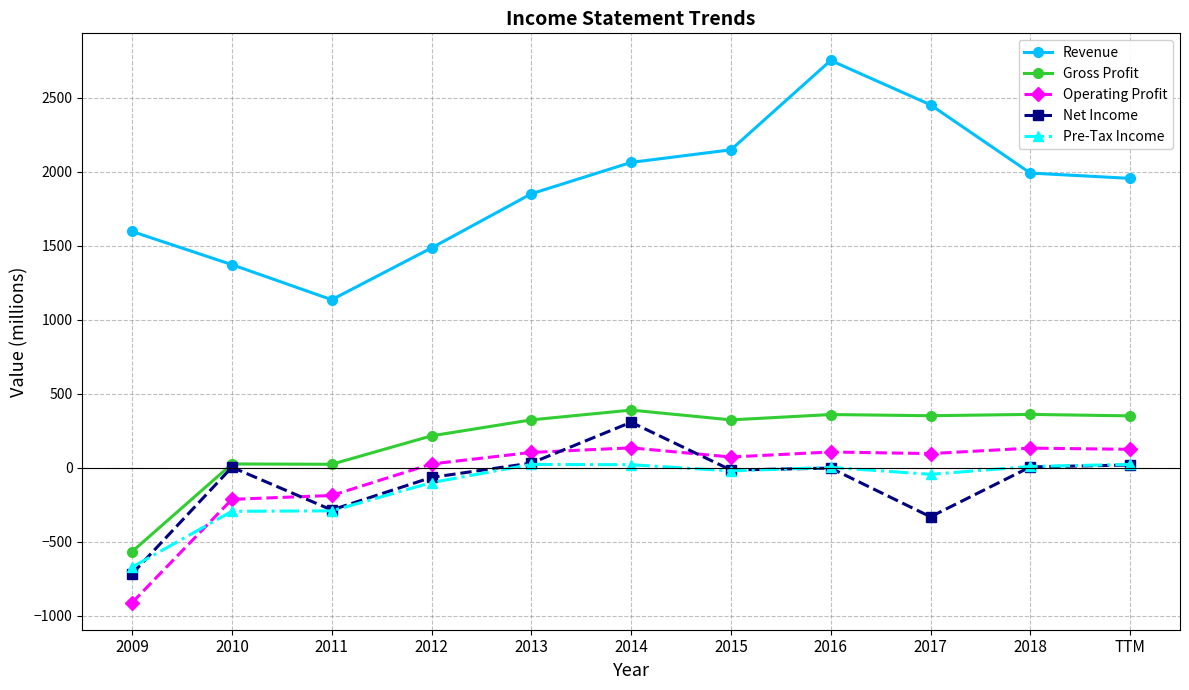

What is the smallest value displayed?

-912